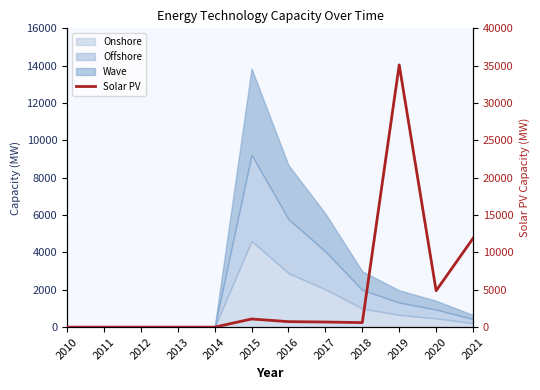

What value does the data have at 2015?

1092.6